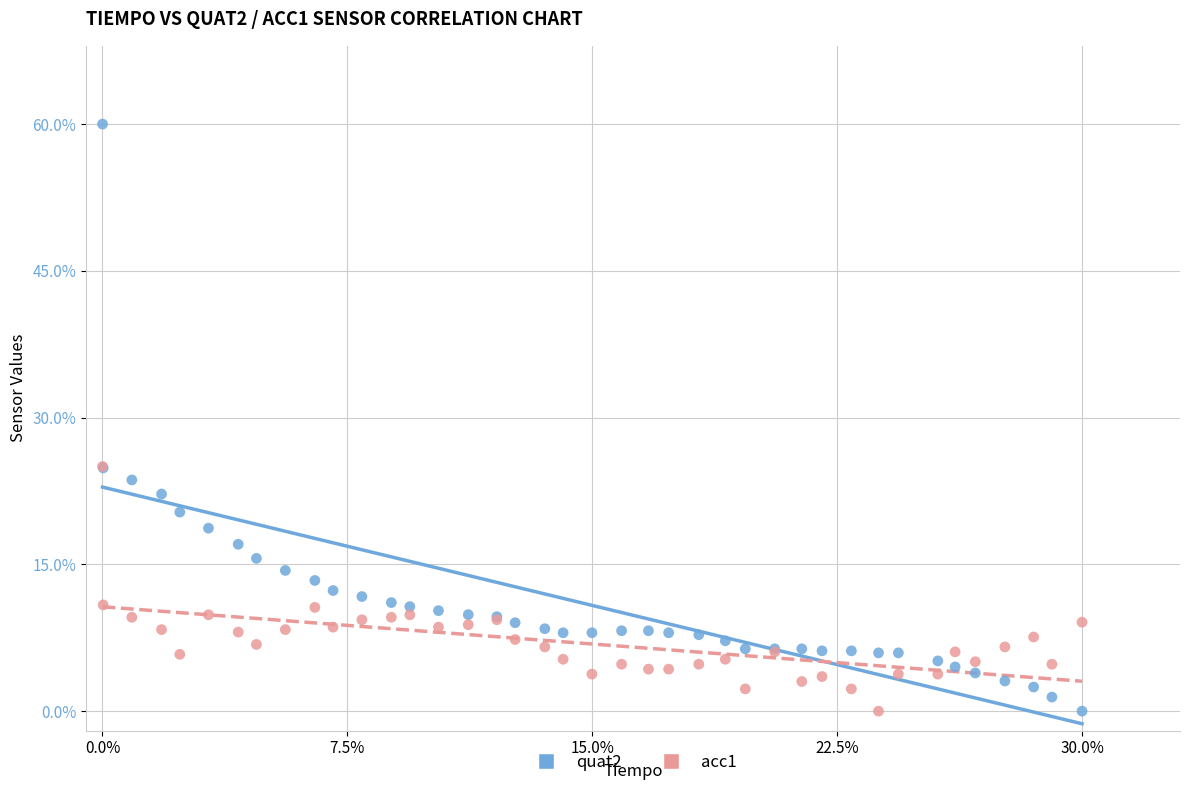

Which series has the largest Y range (max minus min)?

quat2